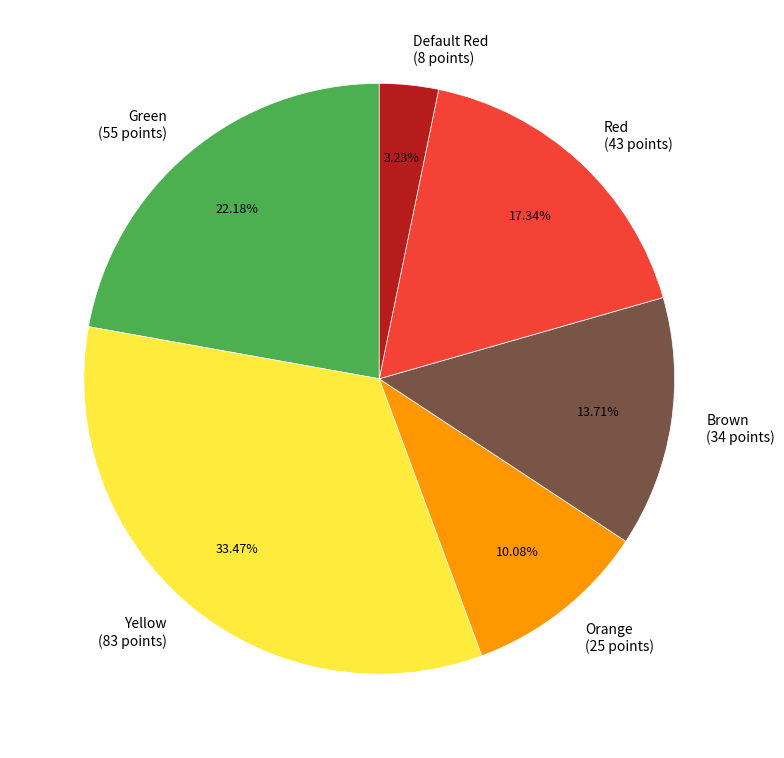

To the nearest percent, what is the difference between the Brown and Red slice percentages?

4%